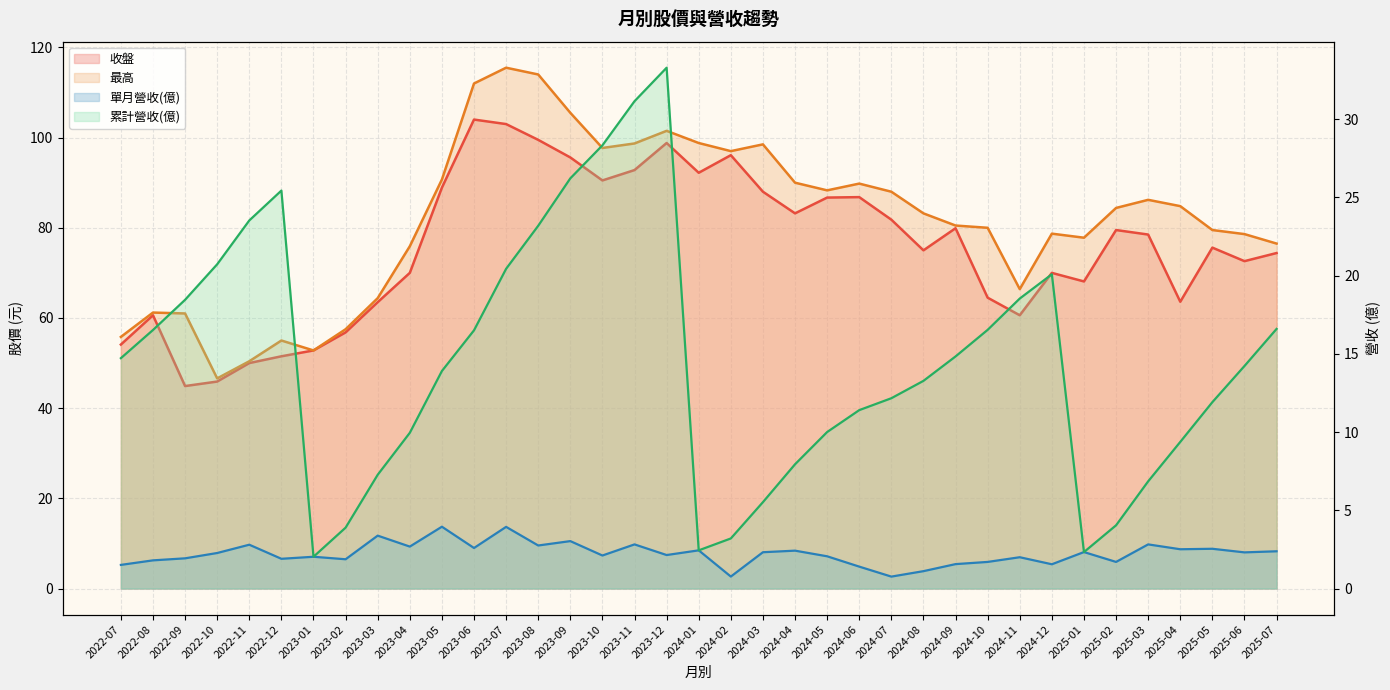

What value does the 收盤 series have at 2024-02?

96.1